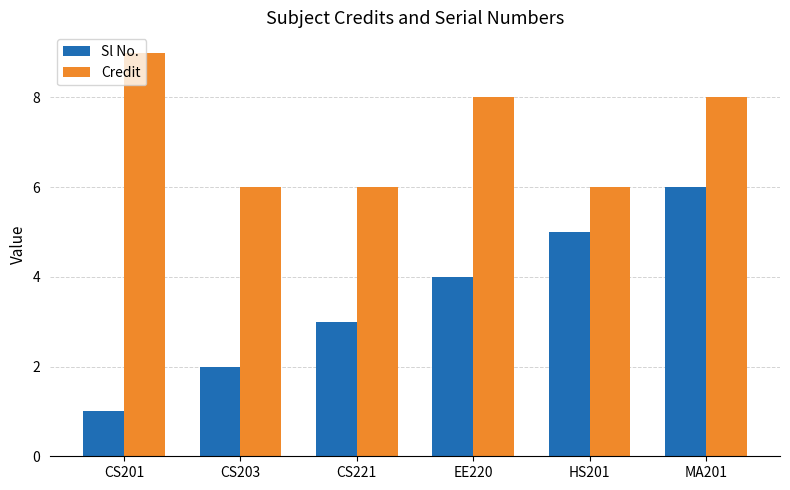

The Sl No. series shows 3 at MA201. True or false?

False